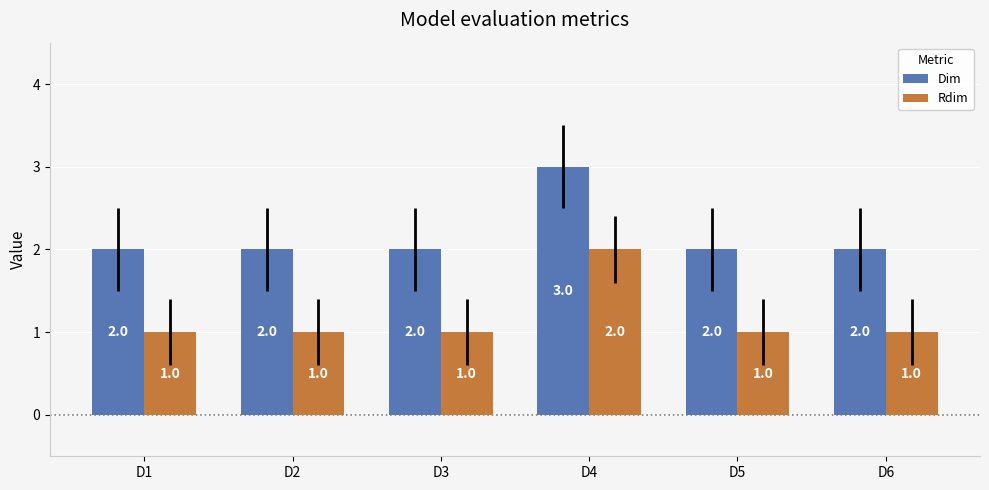

Reading left to right, extract all data points from this chart.

Dim: 2	2	2	3	2	2
Rdim: 1	1	1	2	1	1